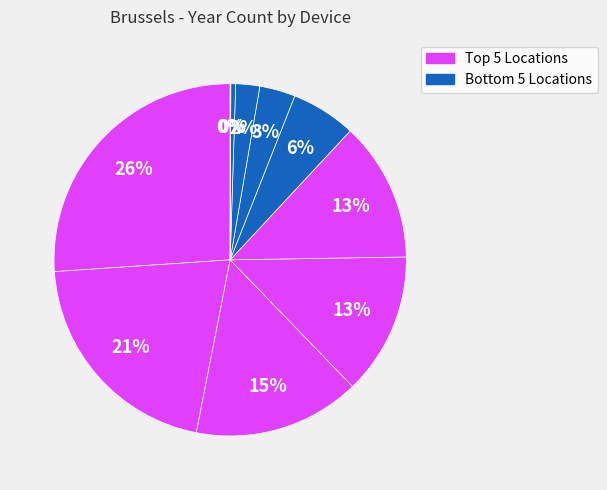

To the nearest percent, what is the difference between the largest and smallest slice percentages?

26%